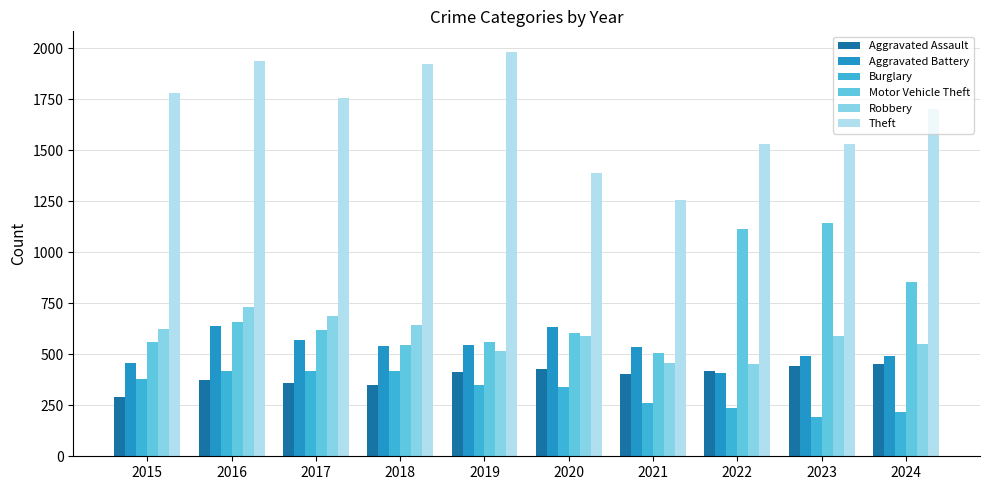

Read the Aggravated Battery value at 2021.

535